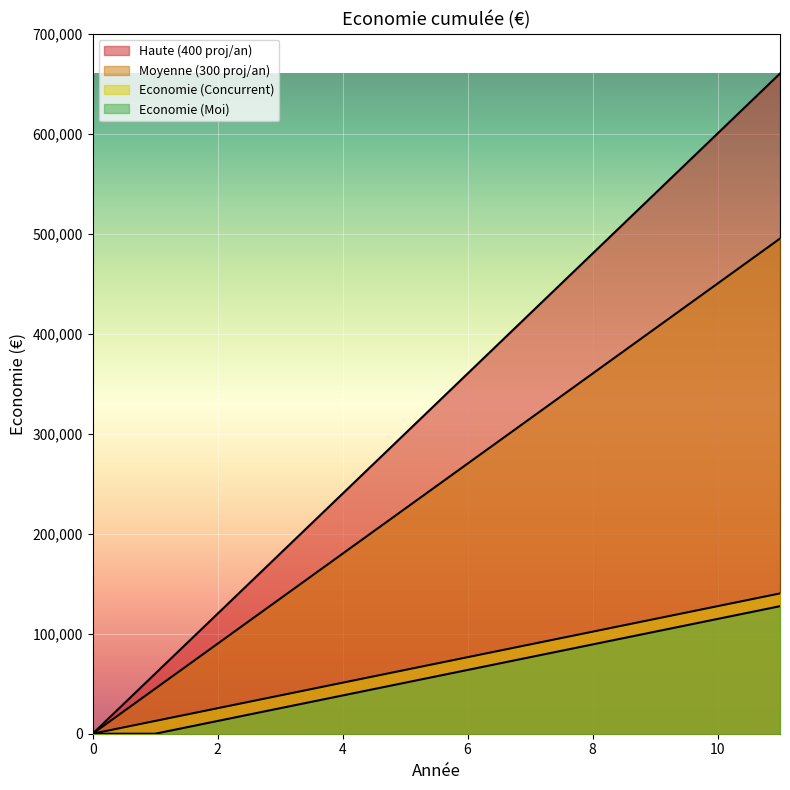

True or false: Economie (Moi) and Haute (400 proj/an) intersect in this chart.

False